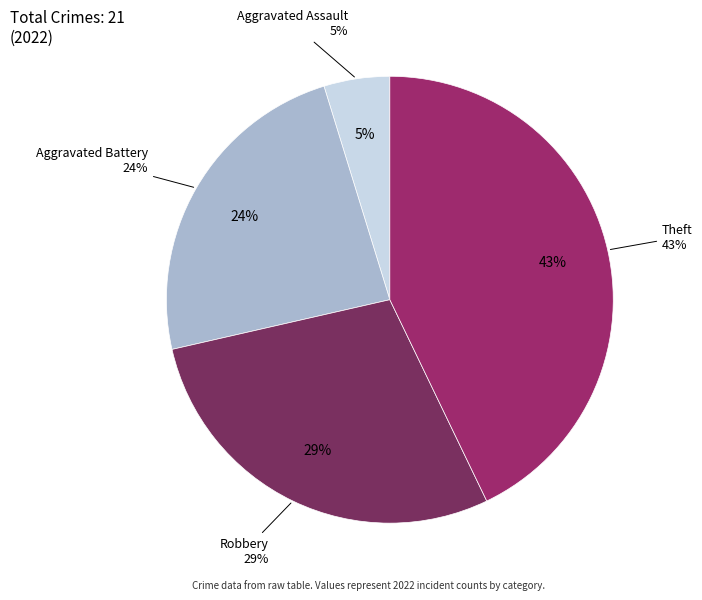

The Criminal Sexual Assault slice represents 1% of the pie. True or false?

False